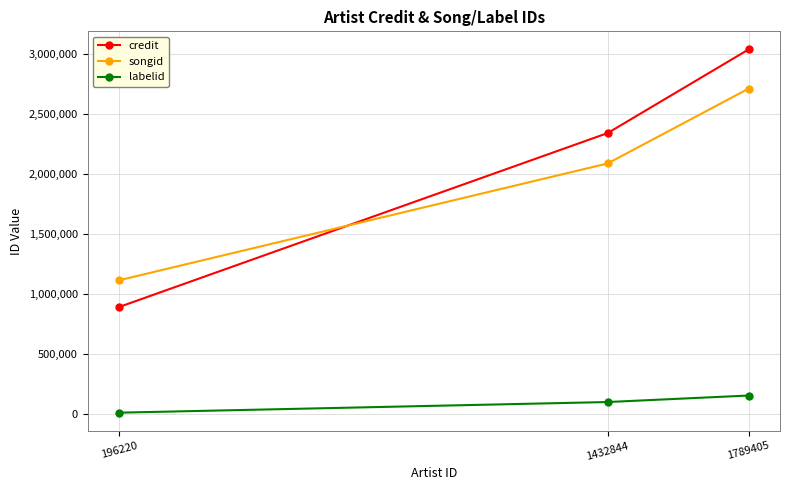

List the labels in order of songid value, largest first.

1789405, 1432844, 196220